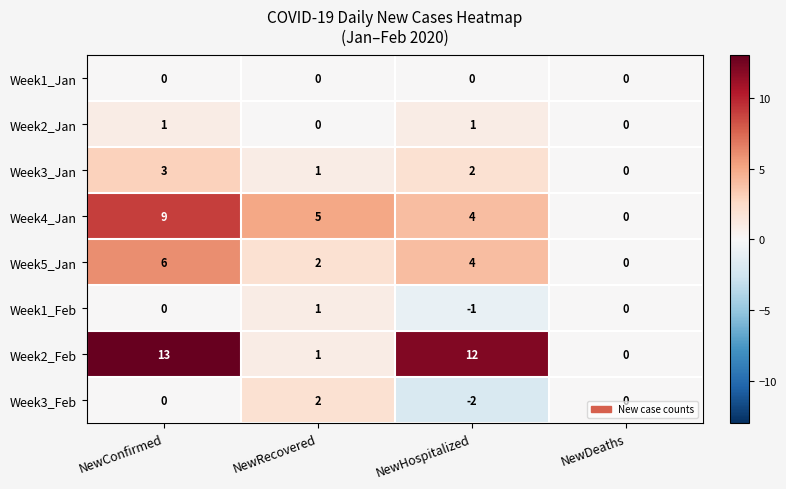

Where is Week4_Jan nearest to the value 4?

NewHospitalized